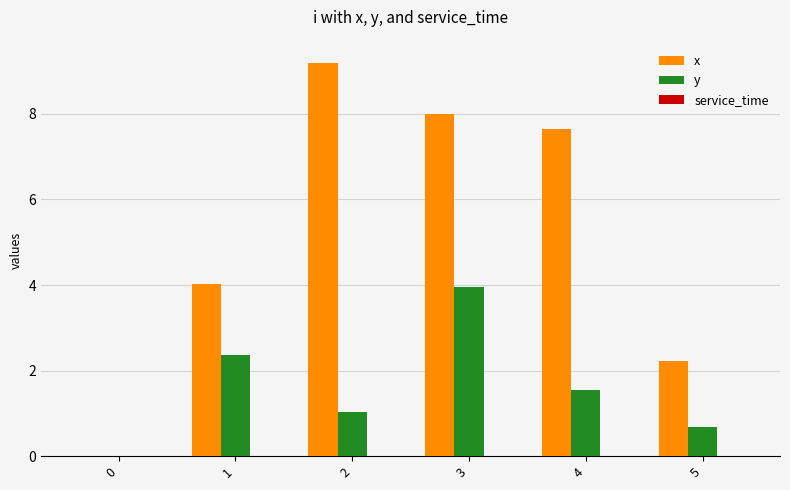

Between 2 and 3, which series saw the biggest shift?

y